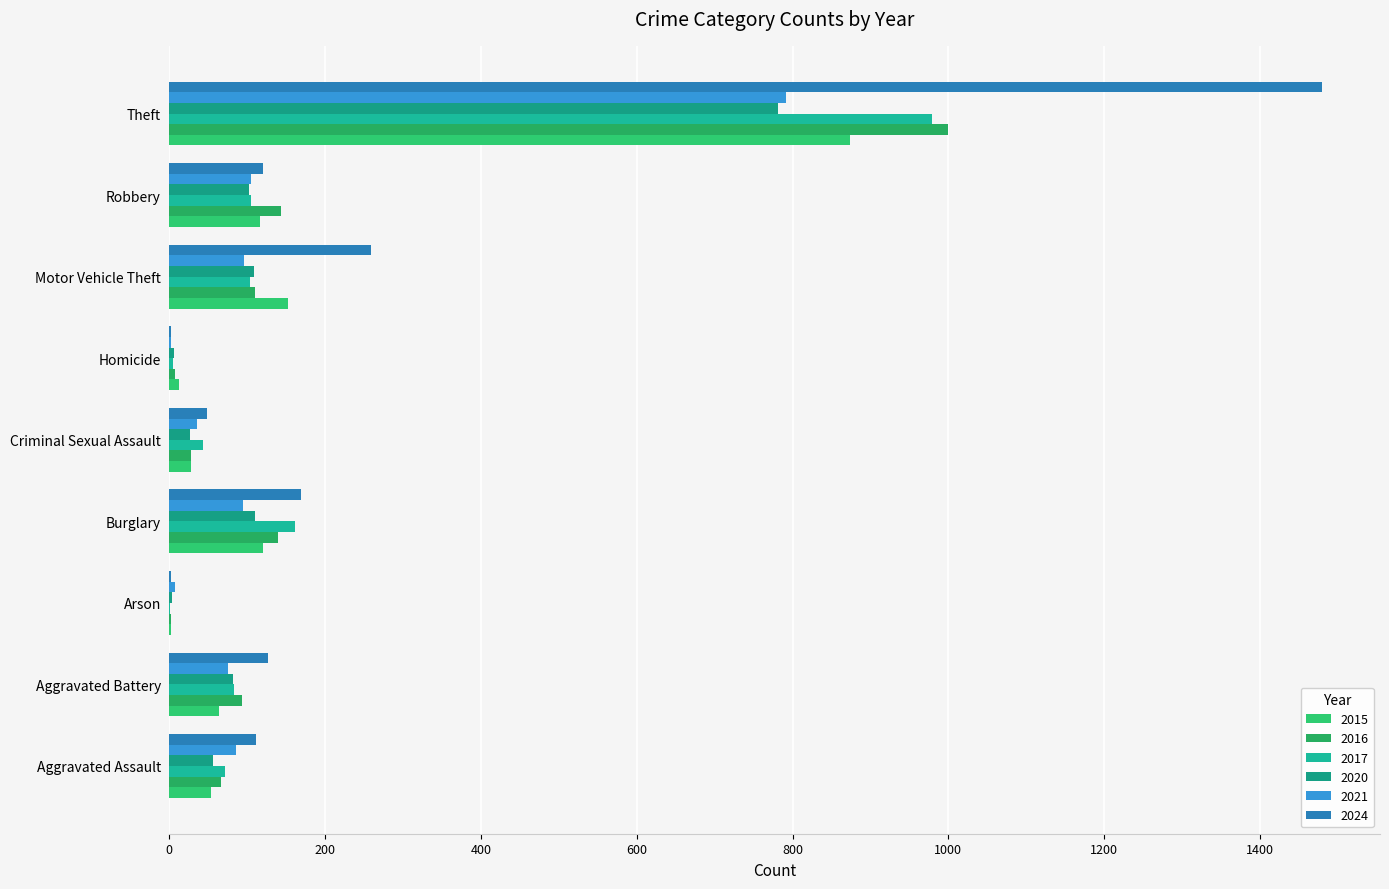

How many categories are shown in the chart?

9